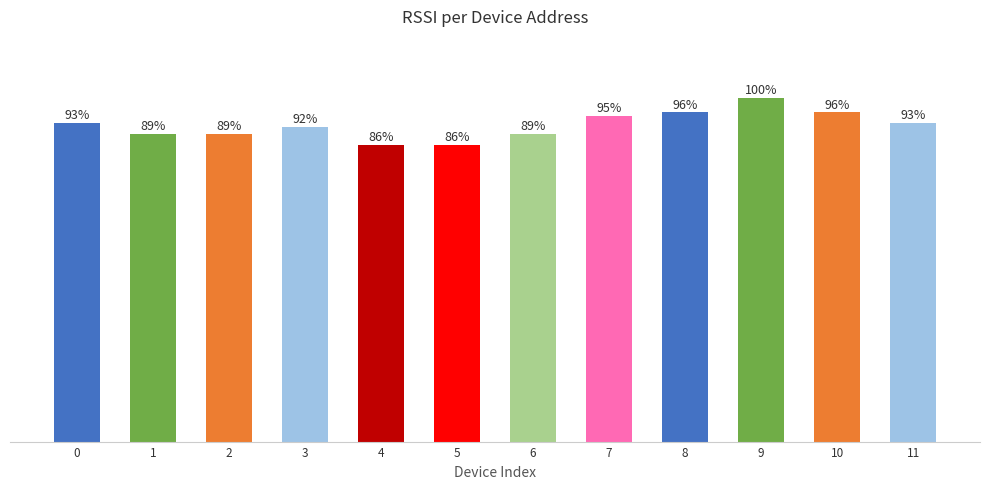

What is the greatest value displayed?

100.0